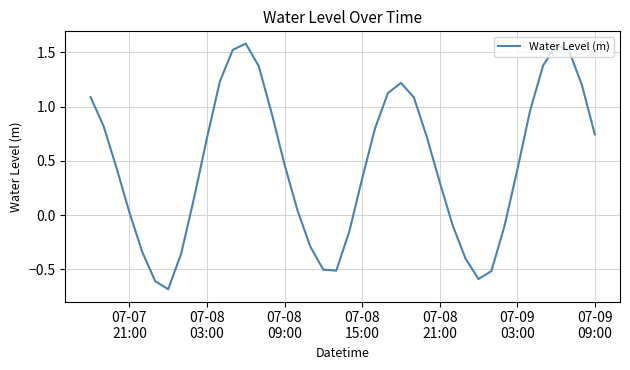

What is the difference between the maximum and minimum values?

2.3